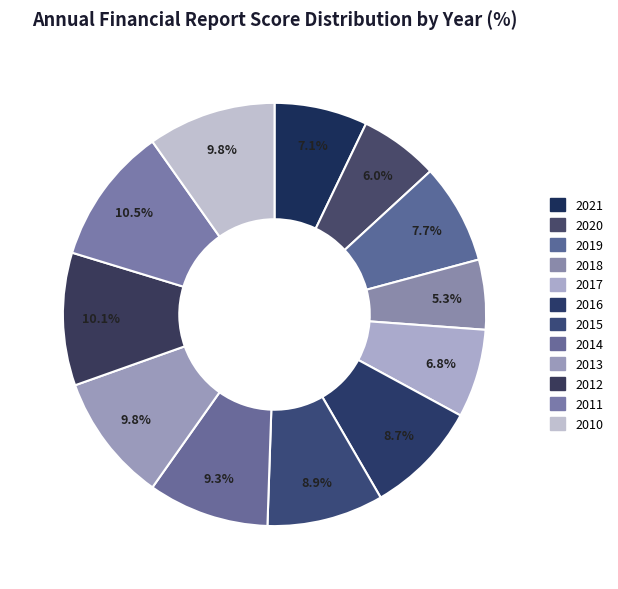

How many slices are in this pie chart?

12